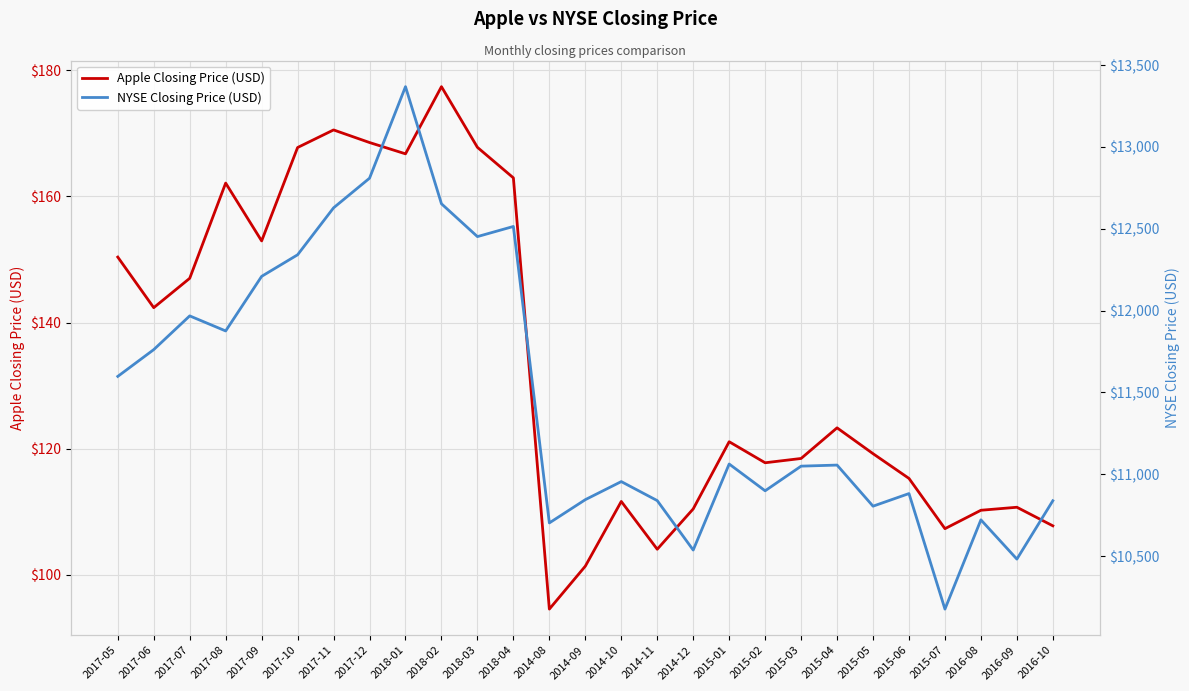

What is the difference between the maximum and second lowest values in the NYSE Closing Price (USD) series?

2886.1